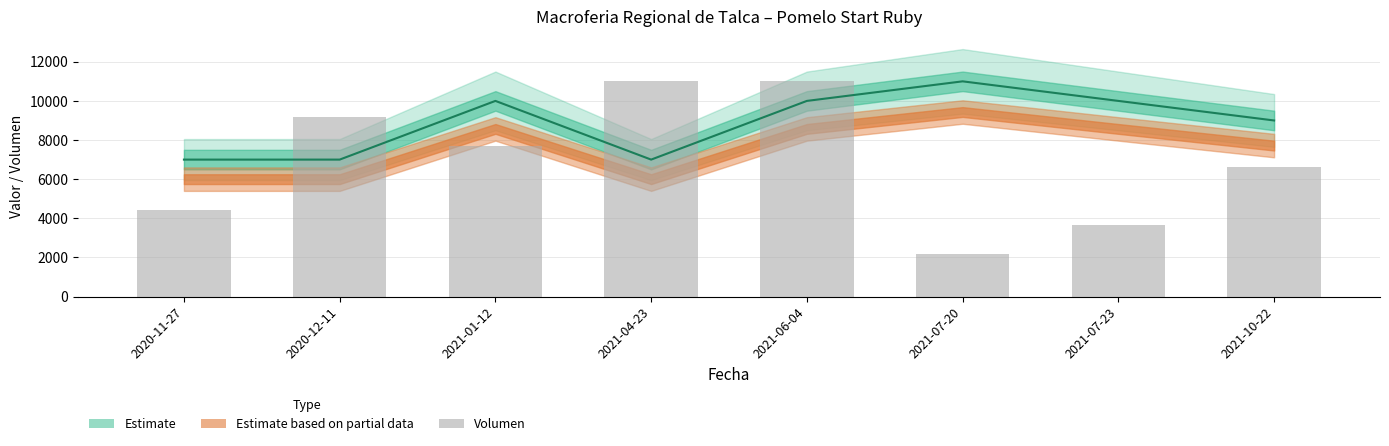

Reading right to left, extract all data points from this chart.

2021-10-22=6600.0	2021-07-23=3666.7	2021-07-20=2200.0	2021-06-04=11000.0	2021-04-23=11000.0	2021-01-12=7700.0	2020-12-11=9166.7	2020-11-27=4400.0